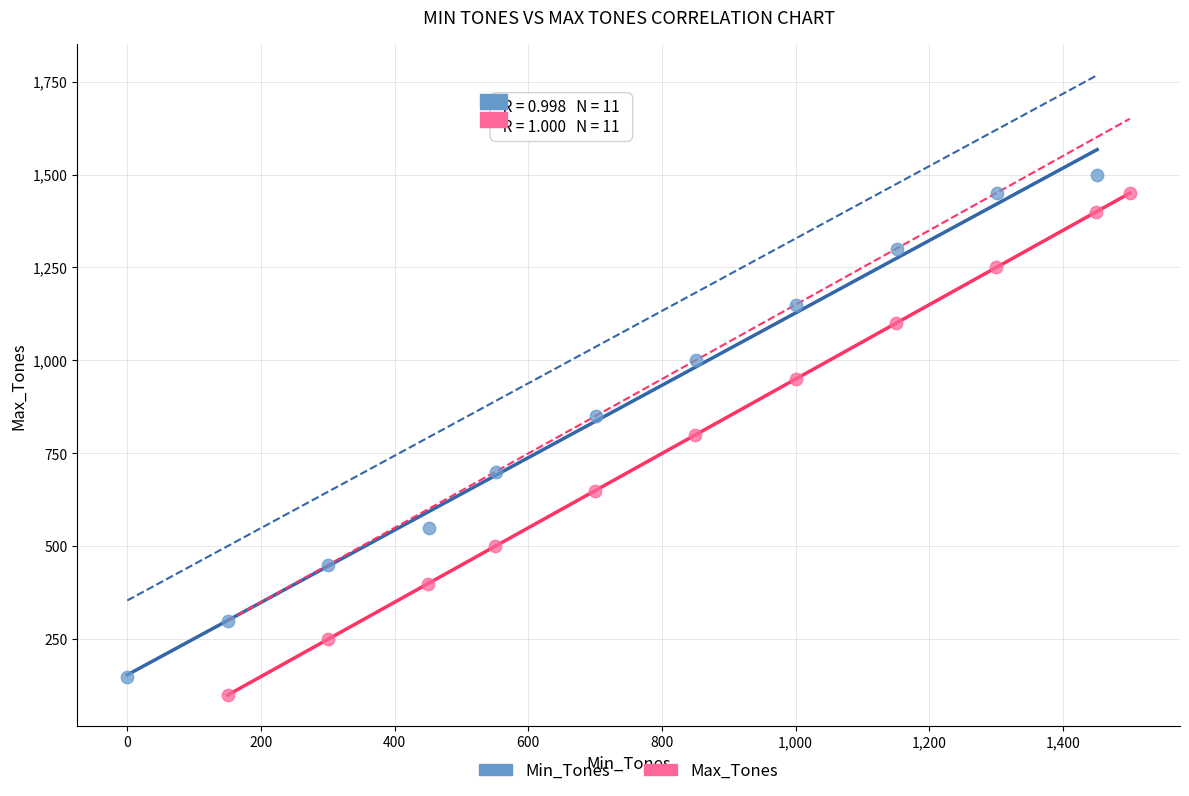

What are all the series names shown in the legend?

Min_Tones, Max_Tones